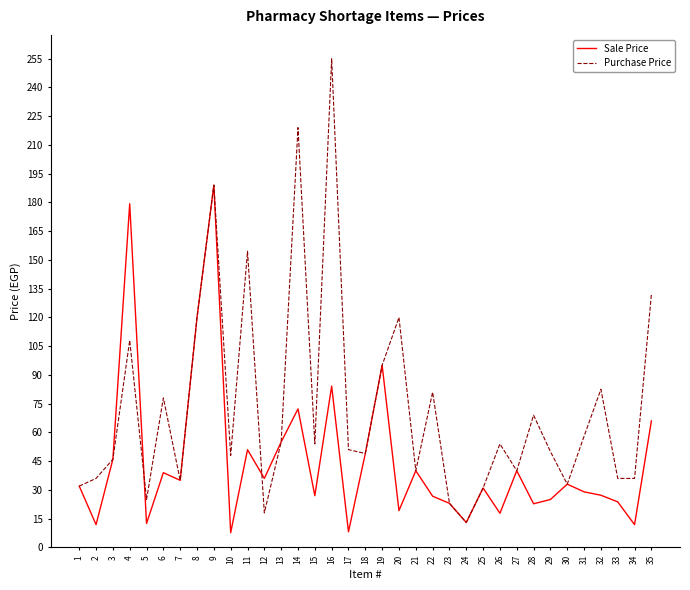

Rank the series by their average value, from lowest to highest.

Sale Price, Purchase Price